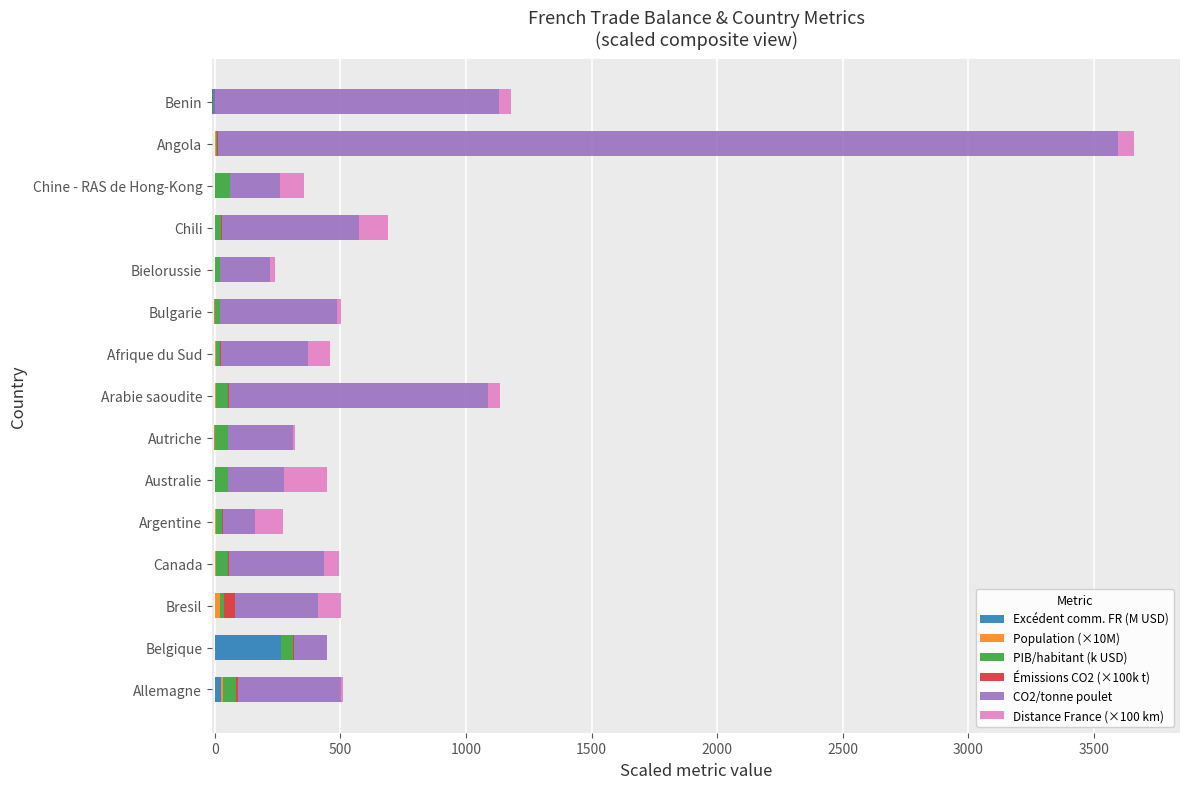

How many values in the PIB/habitant (k USD) series exceed 24?

8